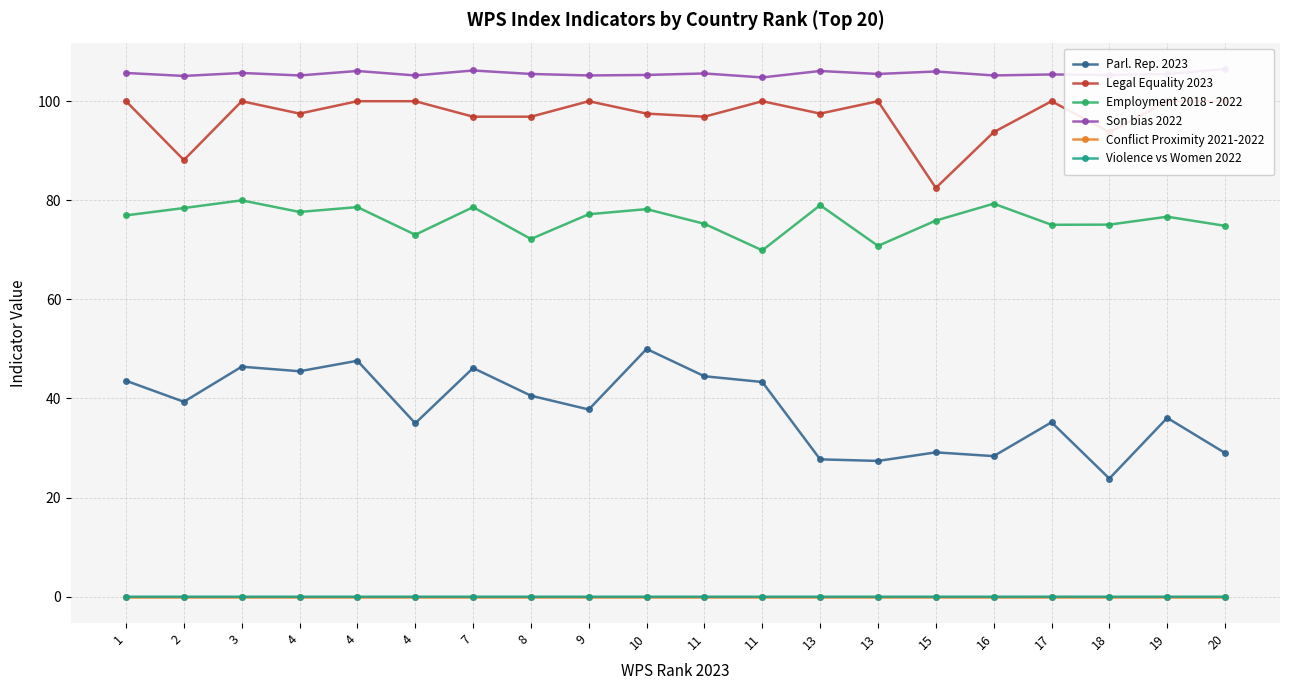

At which category is the sum across all series the highest?

4